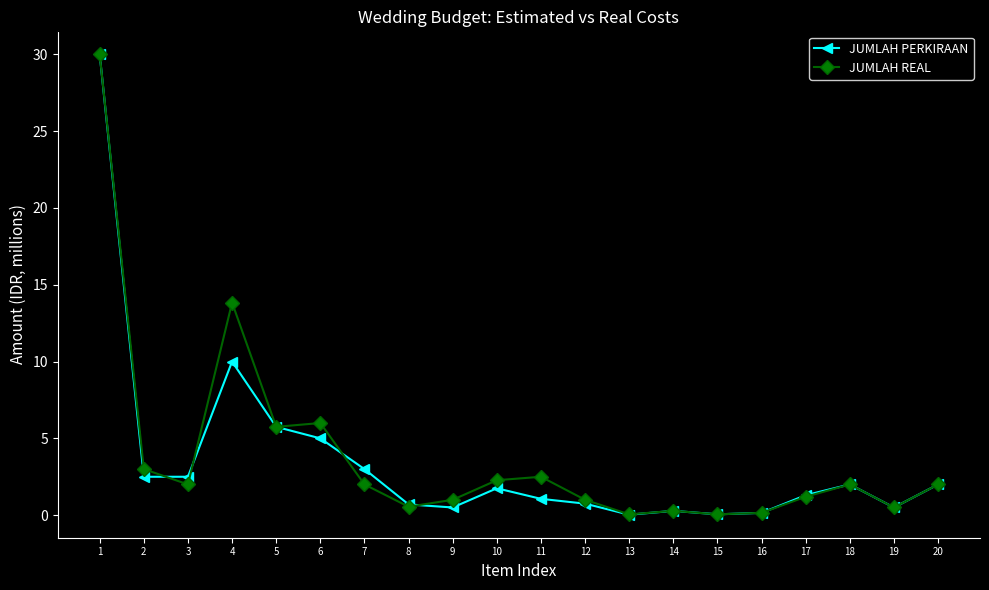

Which series has the widest spread of values?

JUMLAH PERKIRAAN